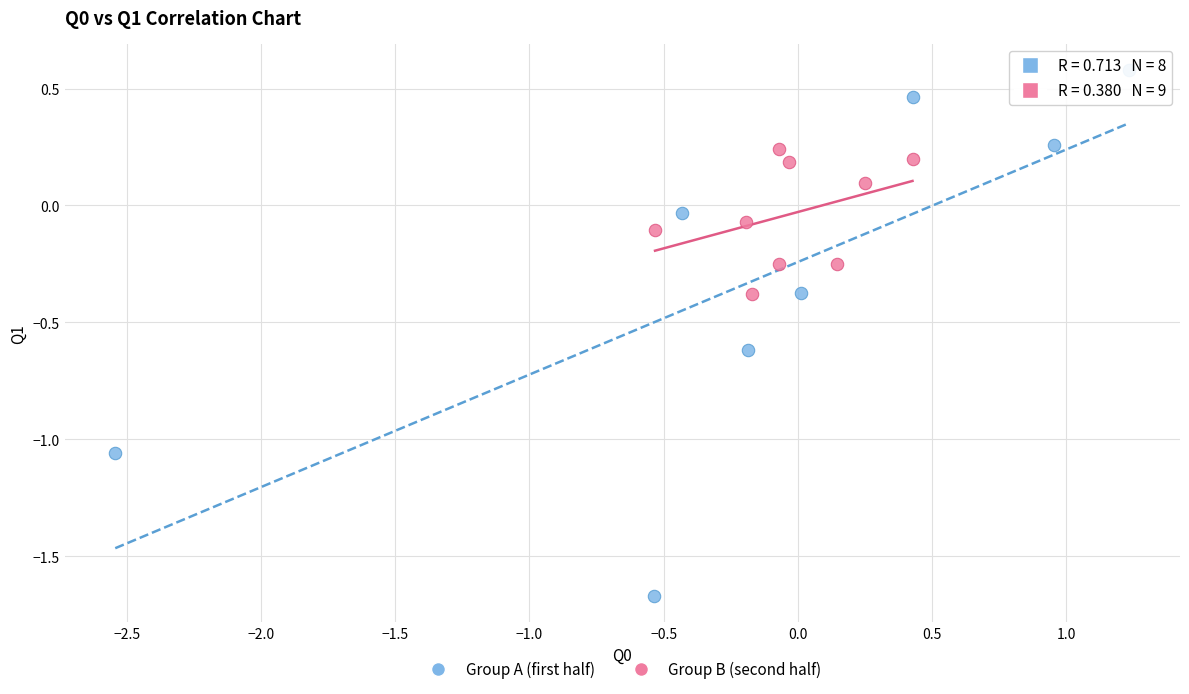

Which series has the widest spread of Y values?

Group A (first half)